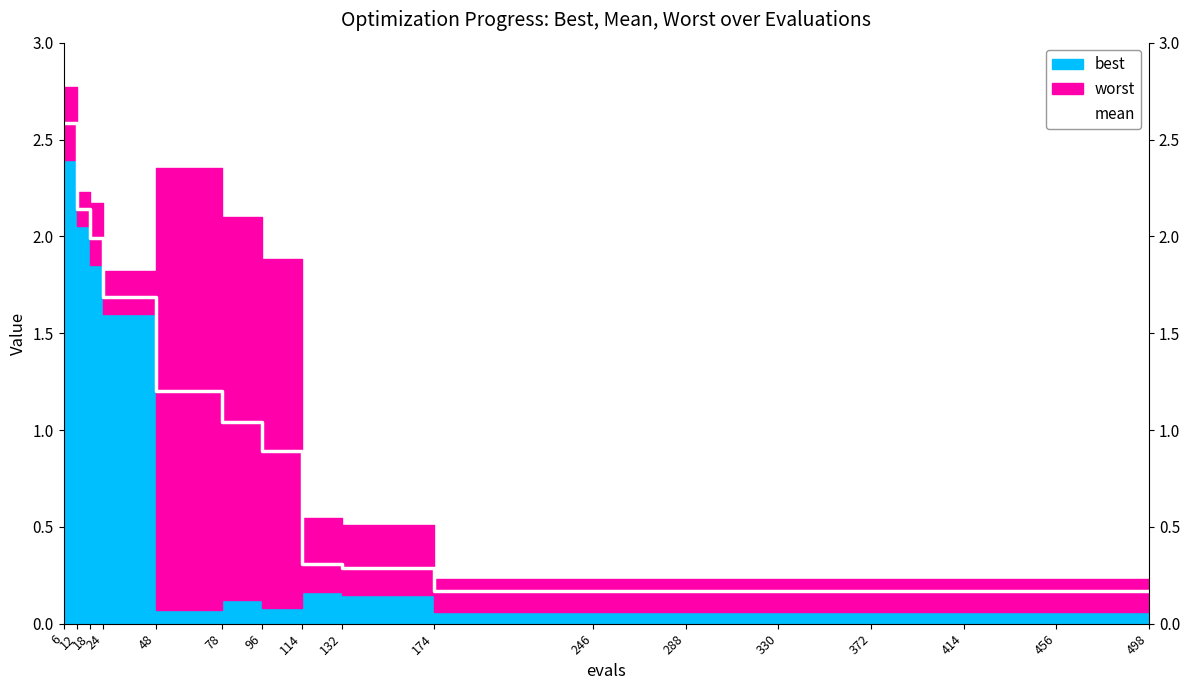

What is the difference between the second highest and second lowest values?

2.0